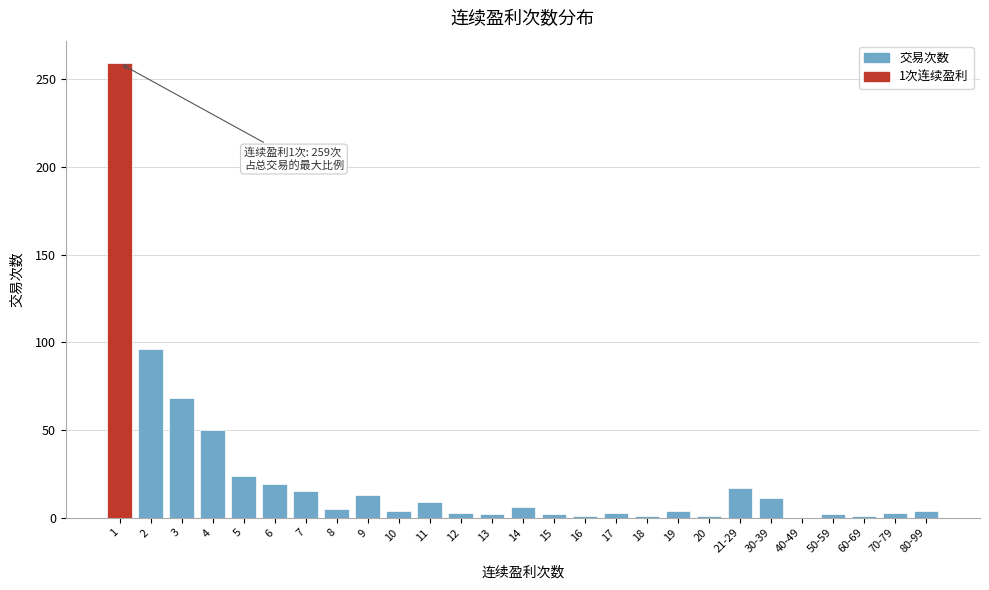

The value at 9 is 13. True or false?

True